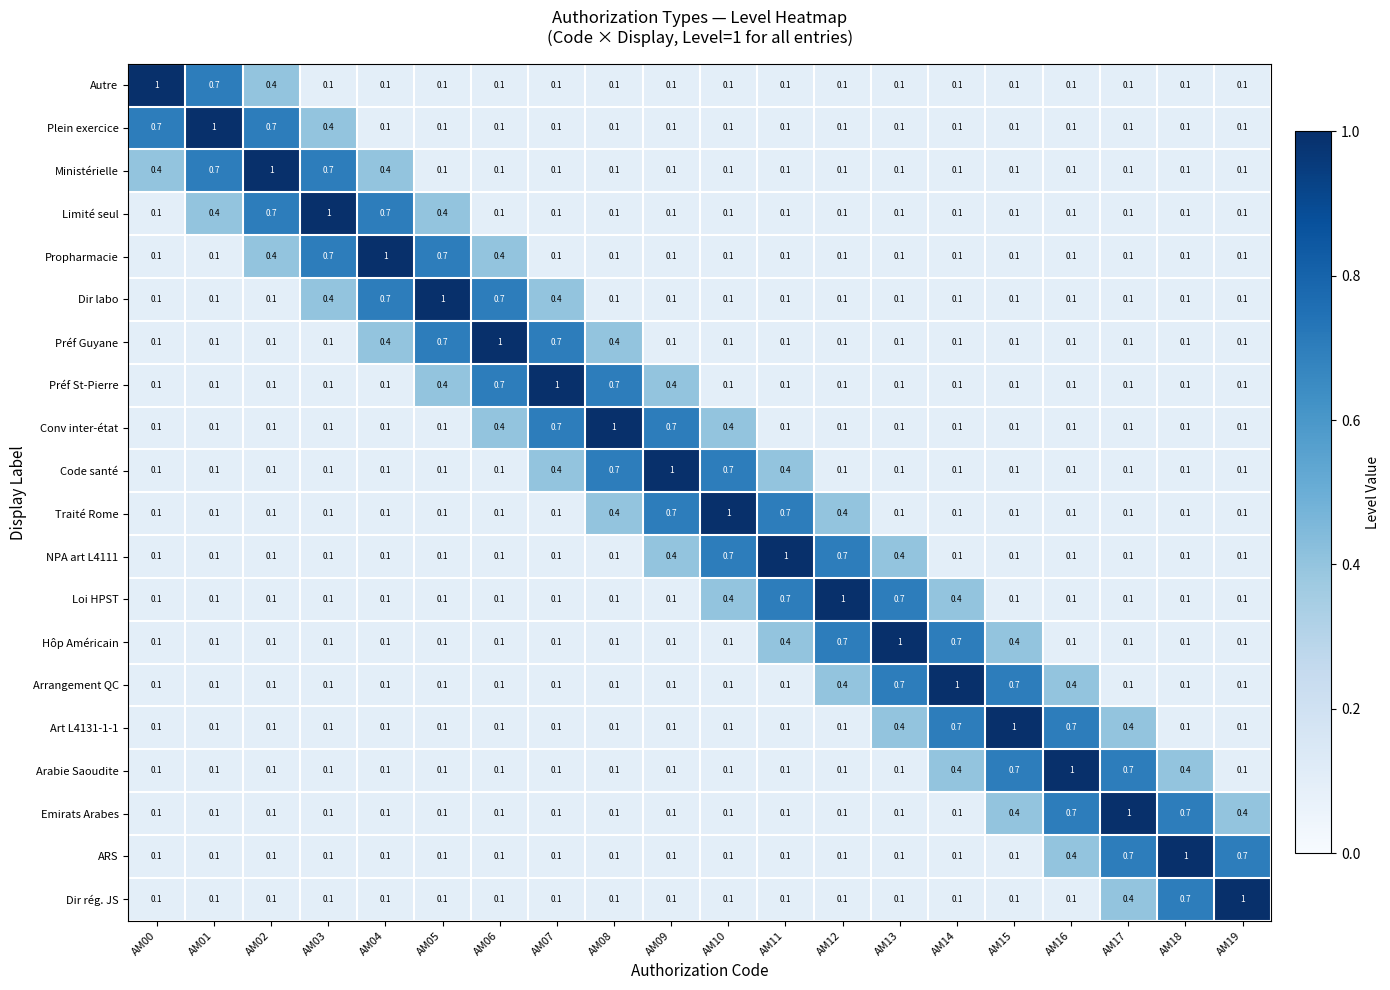

What is the difference between the highest and lowest values at AM01?

0.9